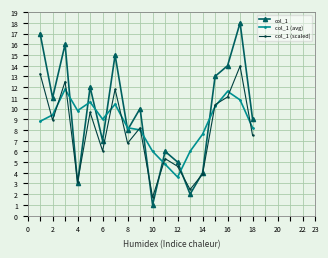

What are all the series names shown in the legend?

col_1, col_1 (avg), col_1 (scaled)